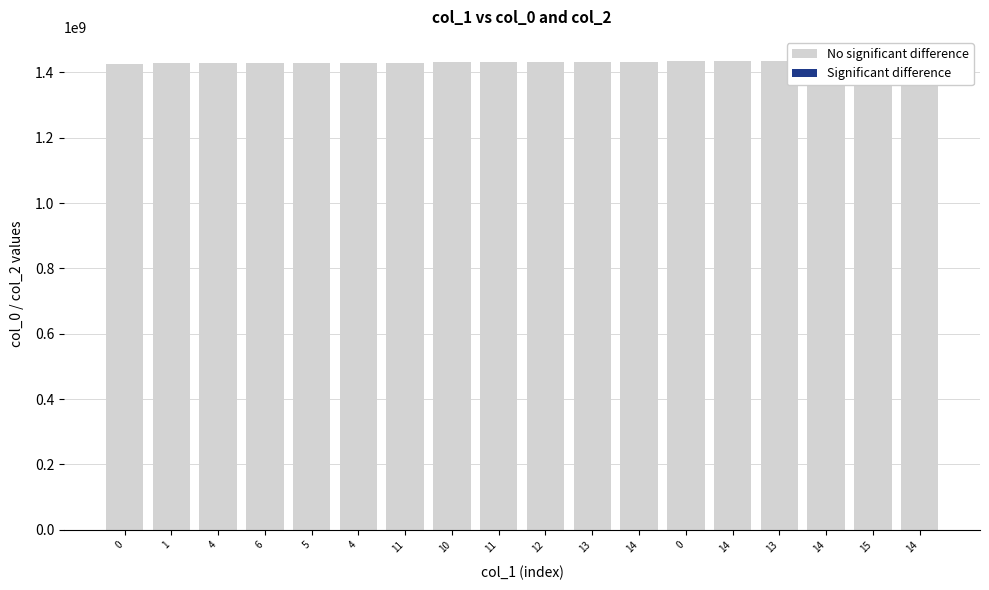

What is the difference between the No significant difference values at 4 and 6?

86399